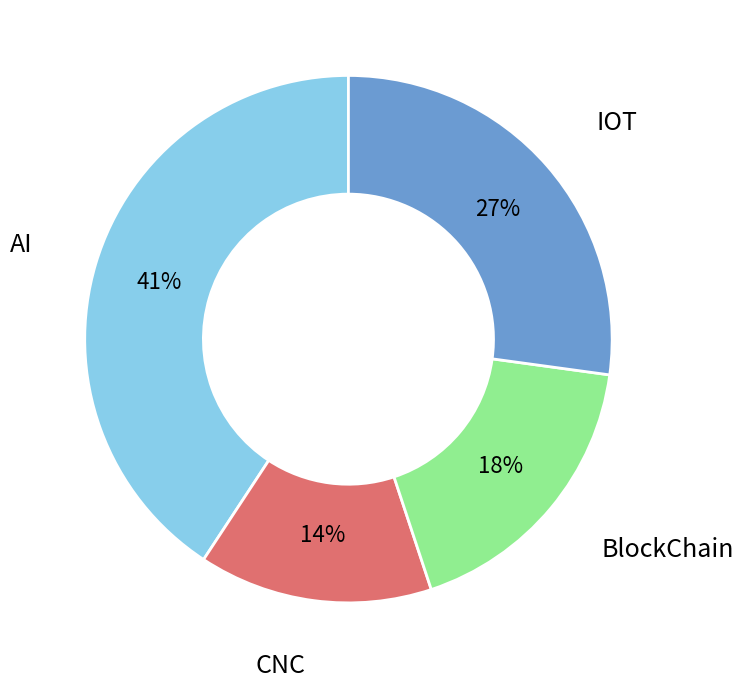

Which slice is the largest?

AI